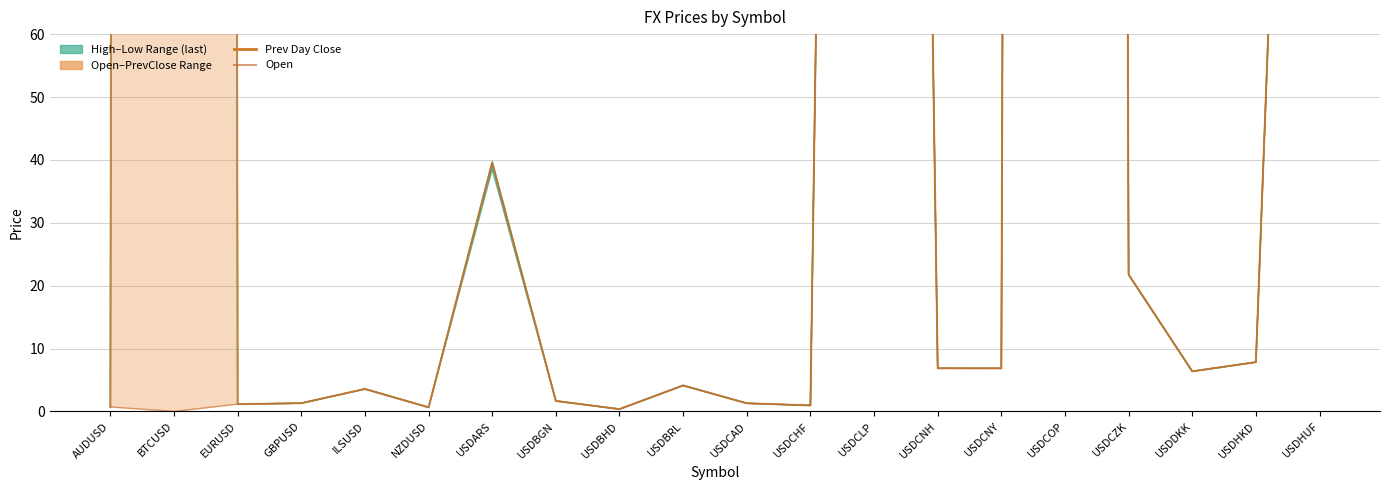

Where do open and prev_day_close first cross each other?

EURUSD and GBPUSD